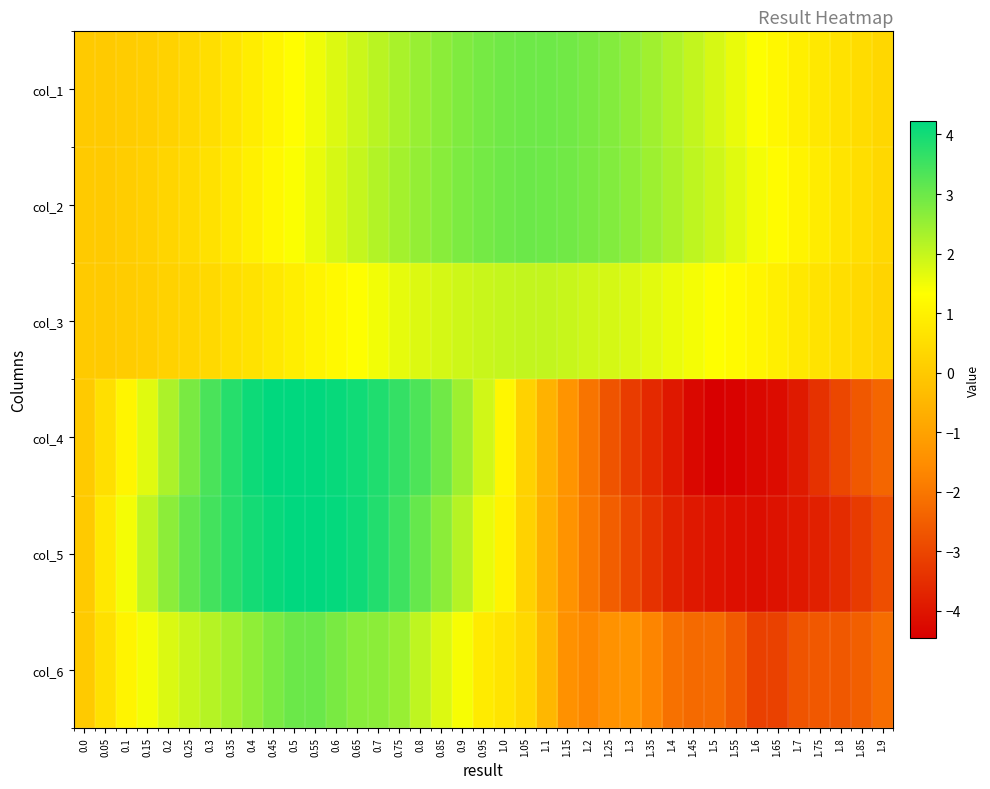

How many distinct data groups are displayed?

6